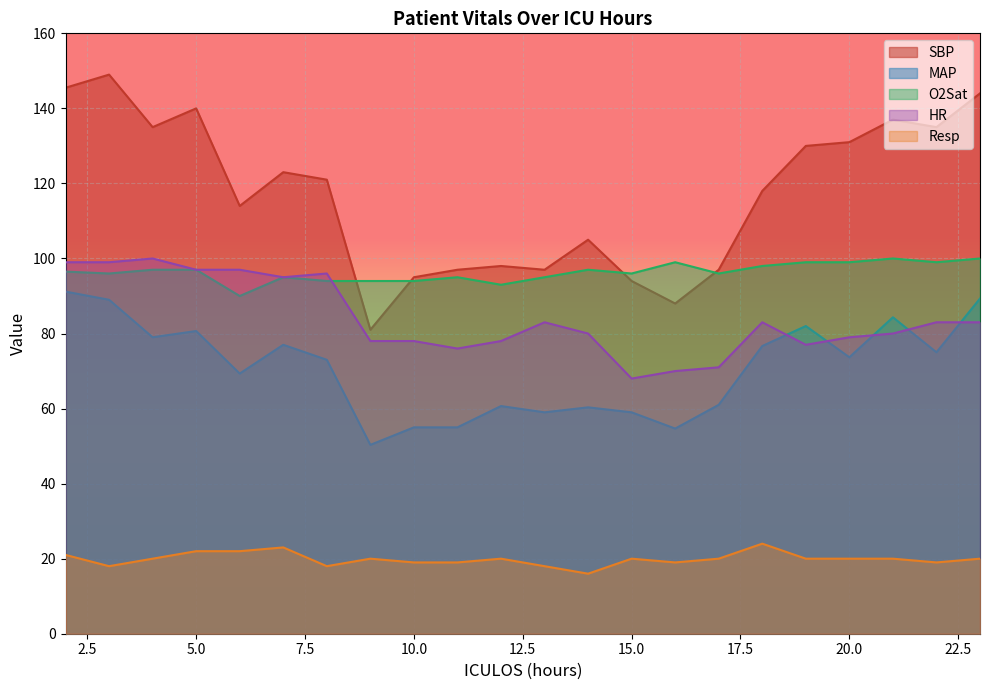

Reading right to left, what are all the values shown in this chart?

HR: 83.0	83.0	80.0	79.0	77.0	83.0	71.0	70.0	68.0	80.0	83.0	78.0	76.0	78.0	78.0	96.0	95.0	97.0	97.0	100.0	99.0	99.0
SBP: 144.0	135.0	137.0	131.0	130.0	118.0	97.0	88.0	94.0	105.0	97.0	98.0	97.0	95.0	81.0	121.0	123.0	114.0	140.0	135.0	149.0	145.5
MAP: 89.3	75.0	84.3	73.7	82.0	76.7	61.0	54.7	59.0	60.3	59.0	60.7	55.0	55.0	50.3	73.0	77.0	69.3	80.7	79.0	89.0	91.2
O2Sat: 100.0	99.0	100.0	99.0	99.0	98.0	96.0	99.0	96.0	97.0	95.0	93.0	95.0	94.0	94.0	94.0	95.0	90.0	97.0	97.0	96.0	96.5
Resp: 20.0	19.0	20.0	20.0	20.0	24.0	20.0	19.0	20.0	16.0	18.0	20.0	19.0	19.0	20.0	18.0	23.0	22.0	22.0	20.0	18.0	21.0